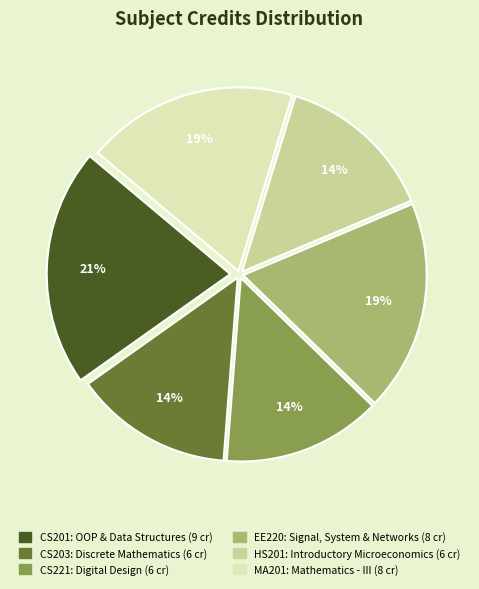

Does HS201 represent more than half of the total?

No